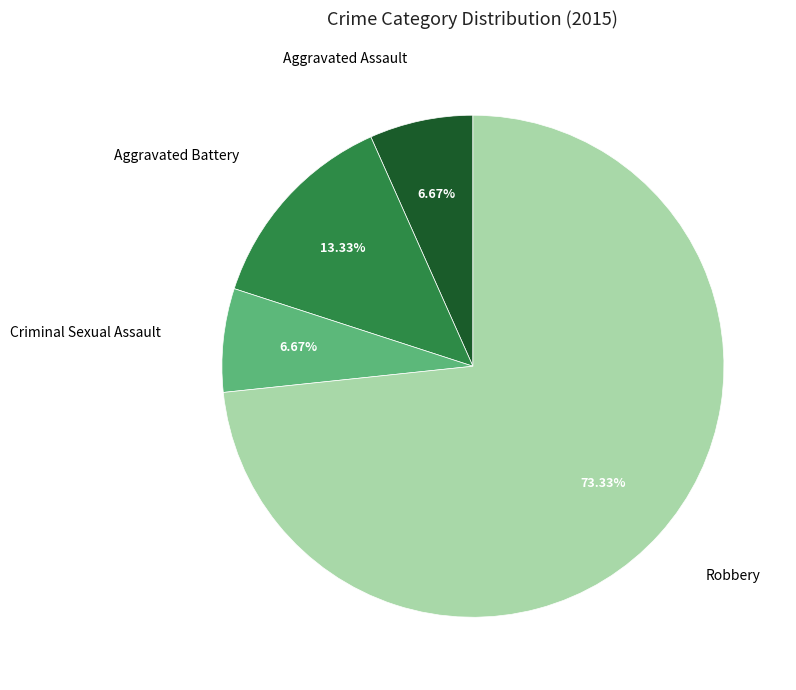

Does any single category account for the majority?

Yes